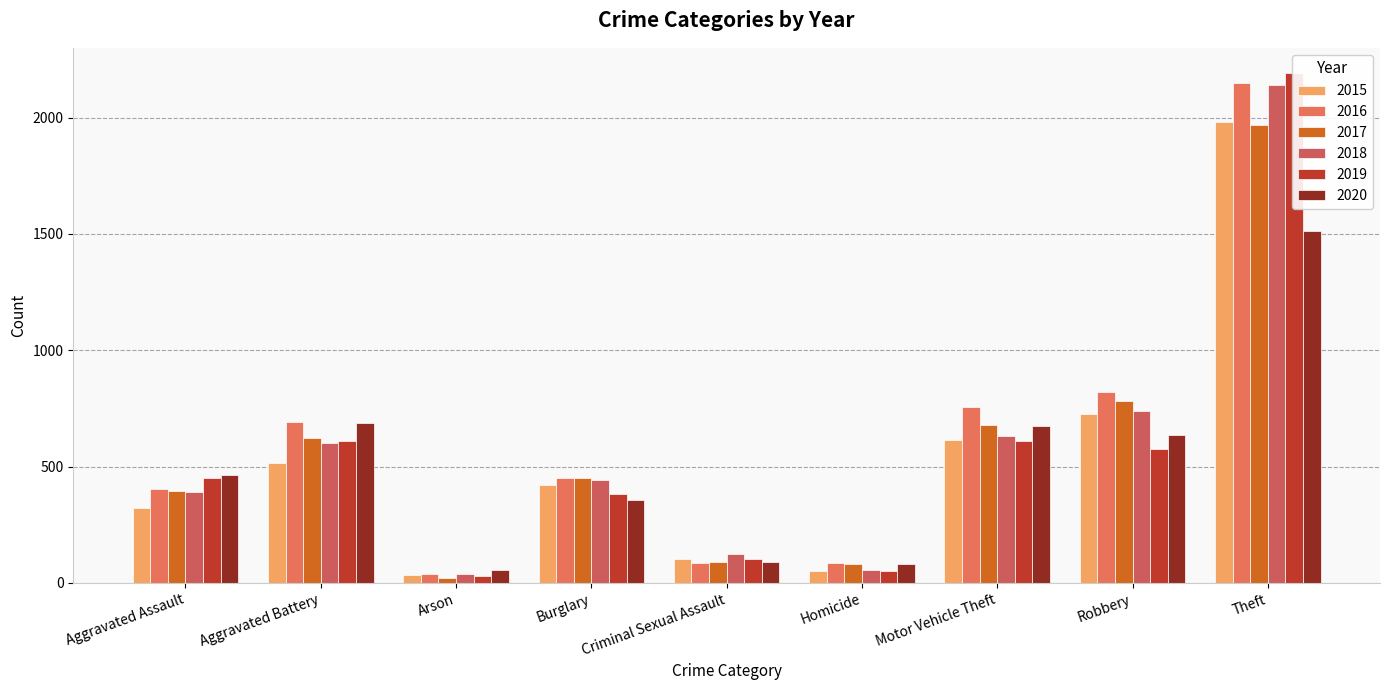

How many groups of bars are there?

9